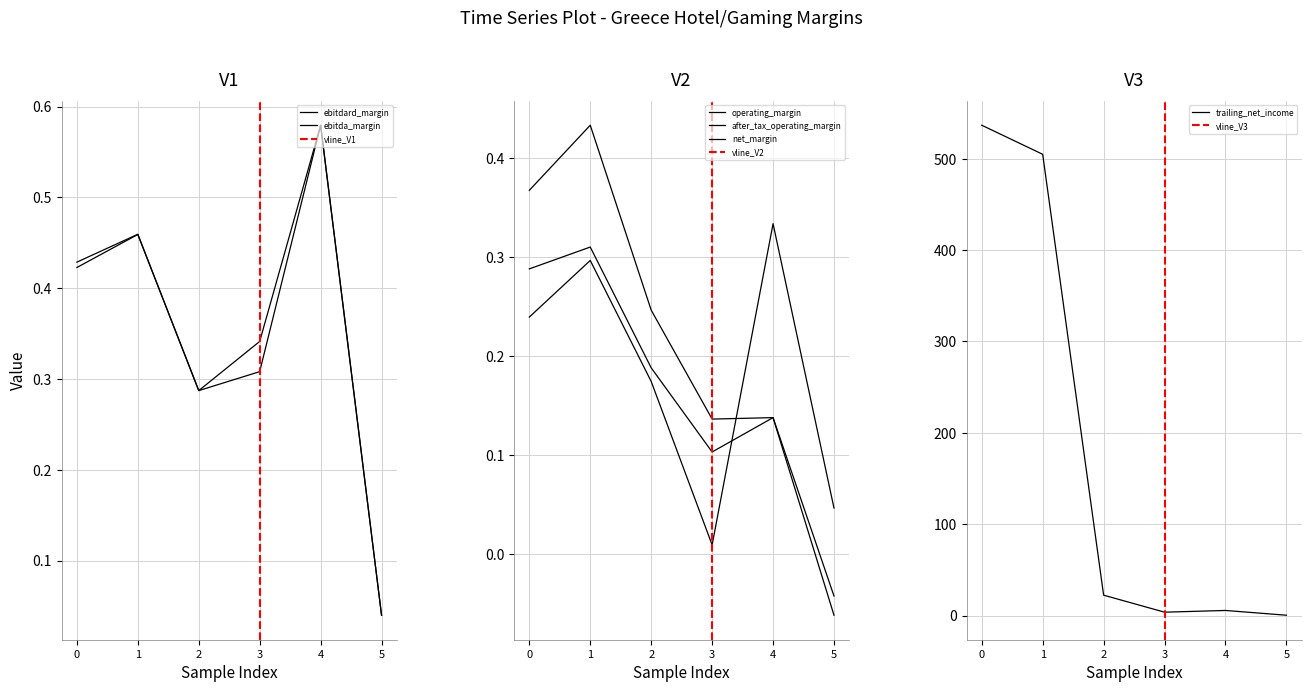

The trailing_net_income series shows 236.0 at 0. True or false?

False